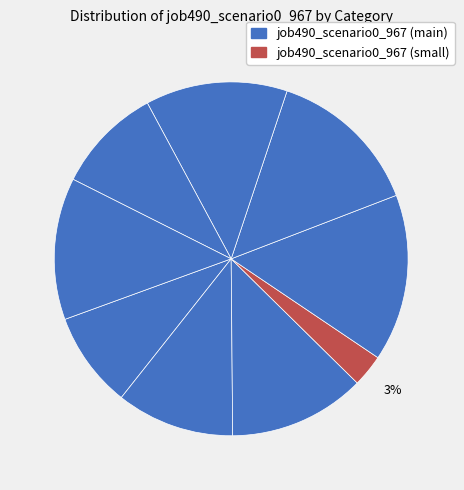

How many segments does this pie chart have?

9